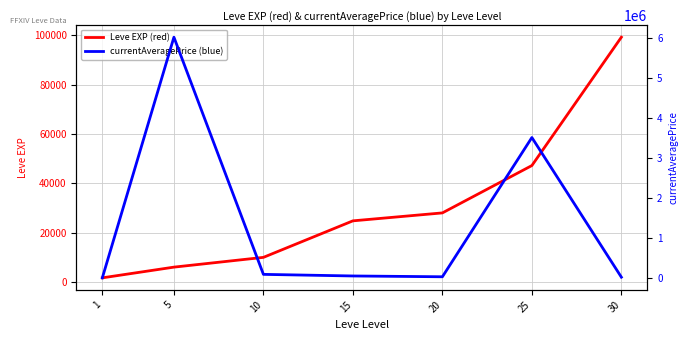

Where do Leve EXP (red) and currentAveragePrice (blue) first cross each other?

25 and 30